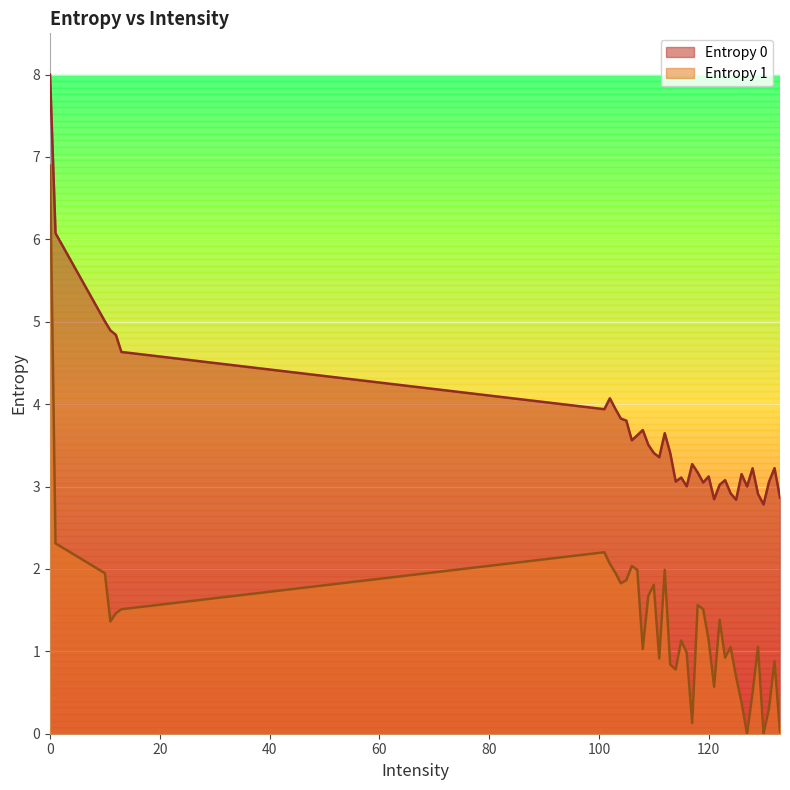

True or false: Entropy 1 and Entropy 0 cross at least once.

False